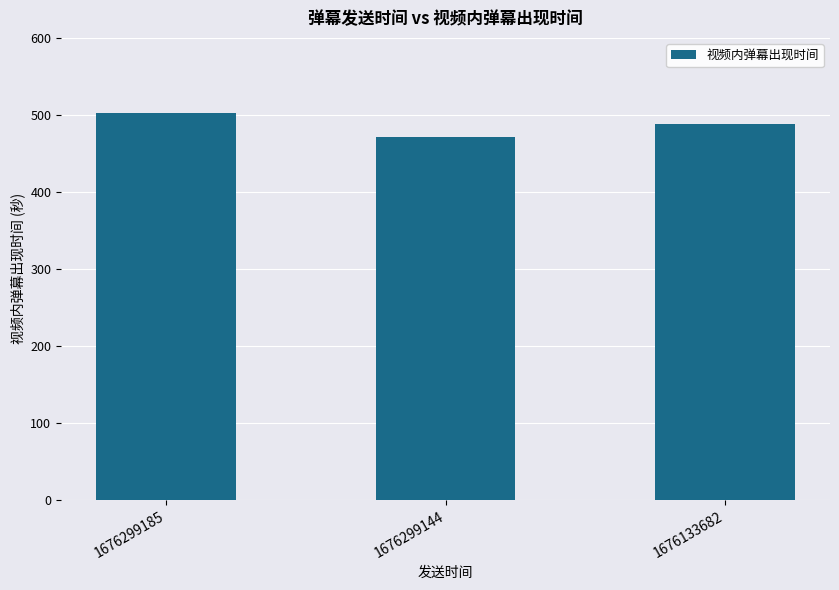

What is the difference between the values at 1676299144 and 1676133682?

17.4